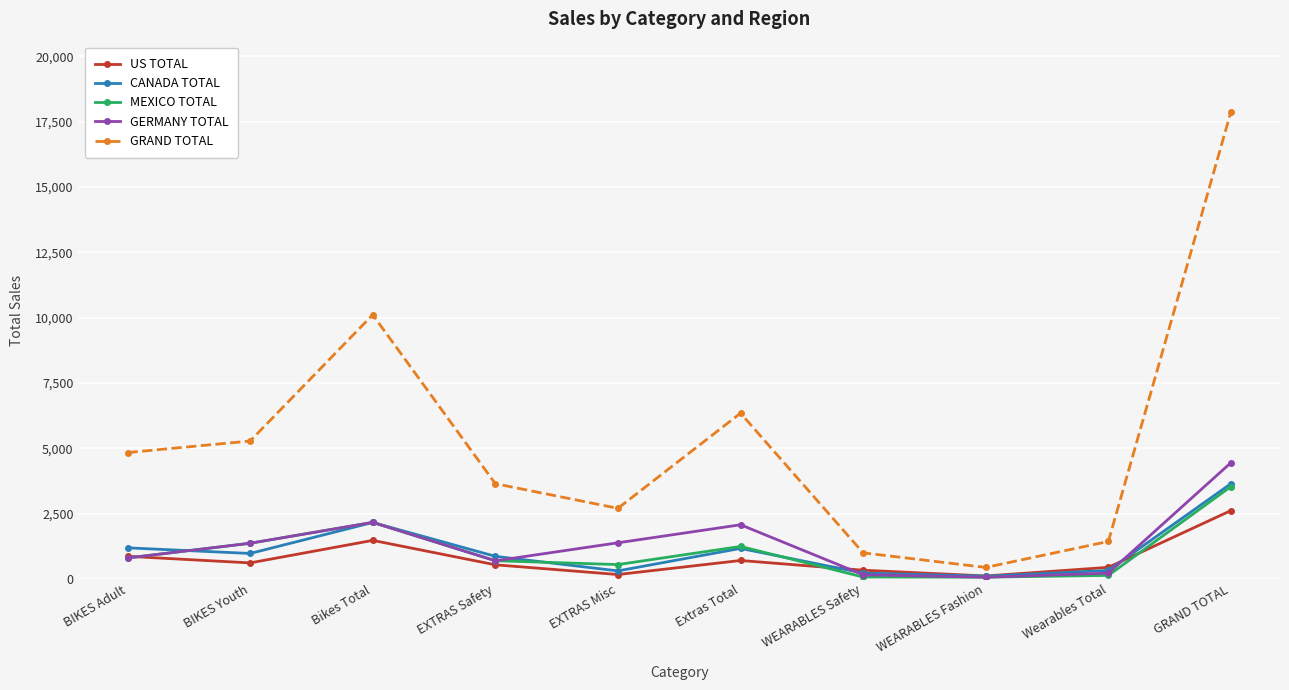

Which series has the largest range (max minus min)?

GRAND TOTAL